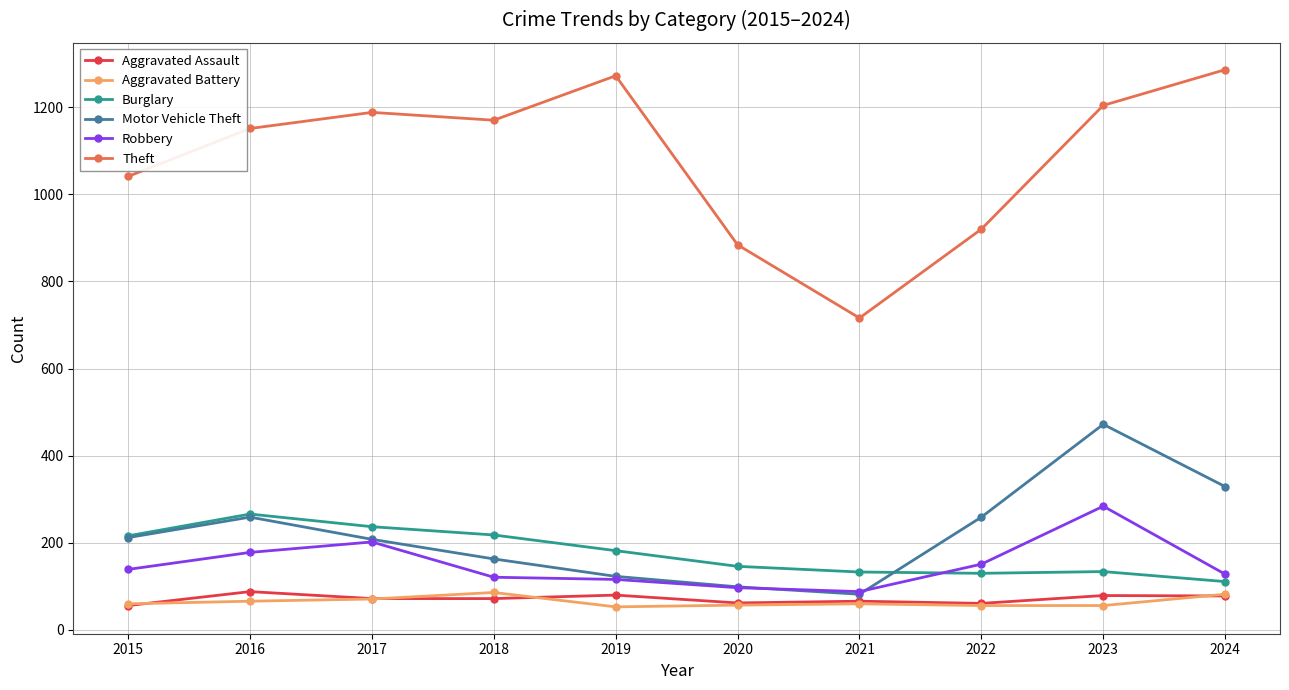

What is the difference between the maximum and second lowest values in the Aggravated Battery series?

30